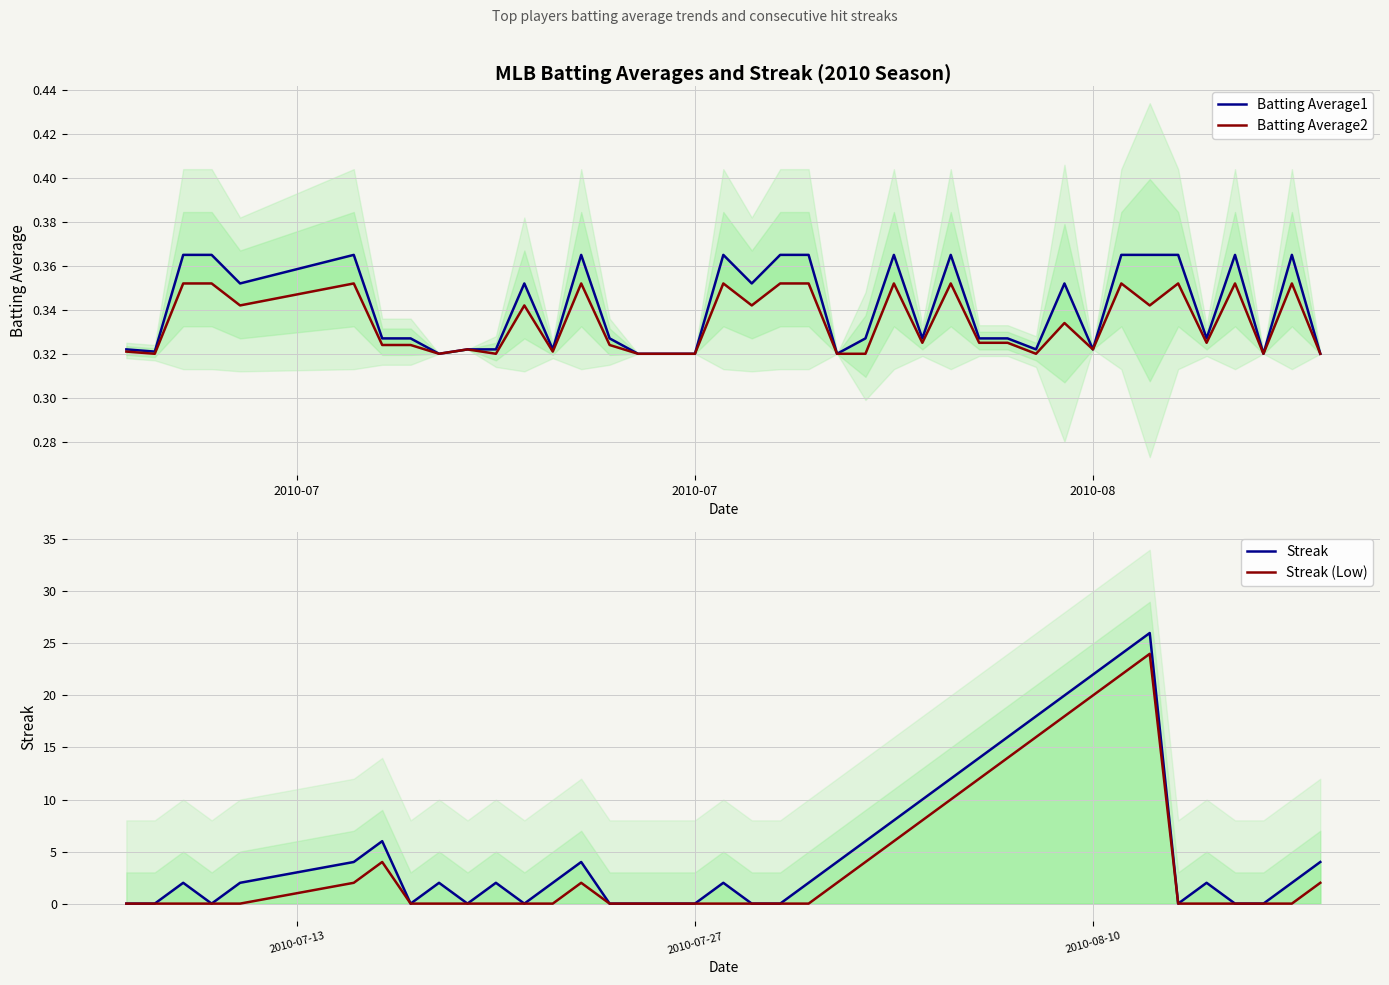

Does the chart display data point markers on the line(s)?

No